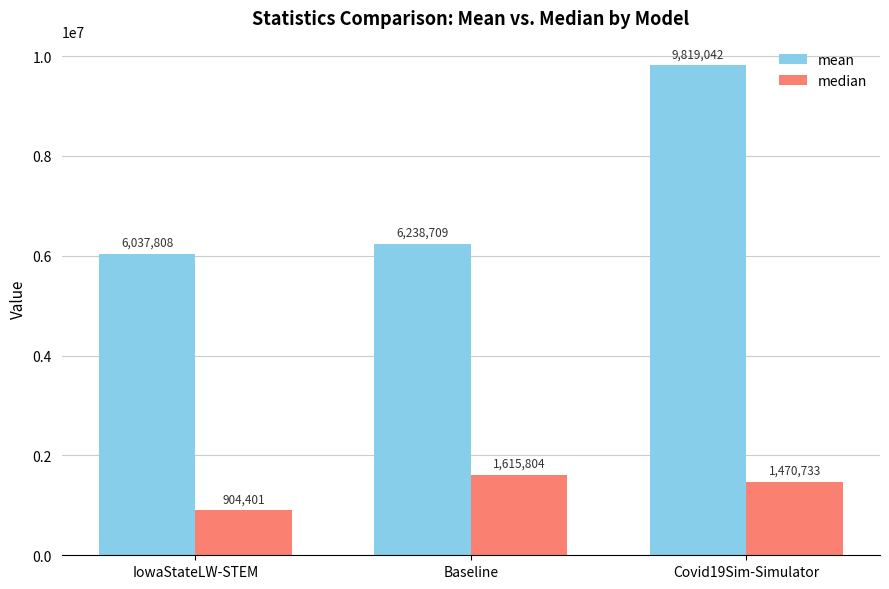

At which label does median first exceed 1470733?

Baseline